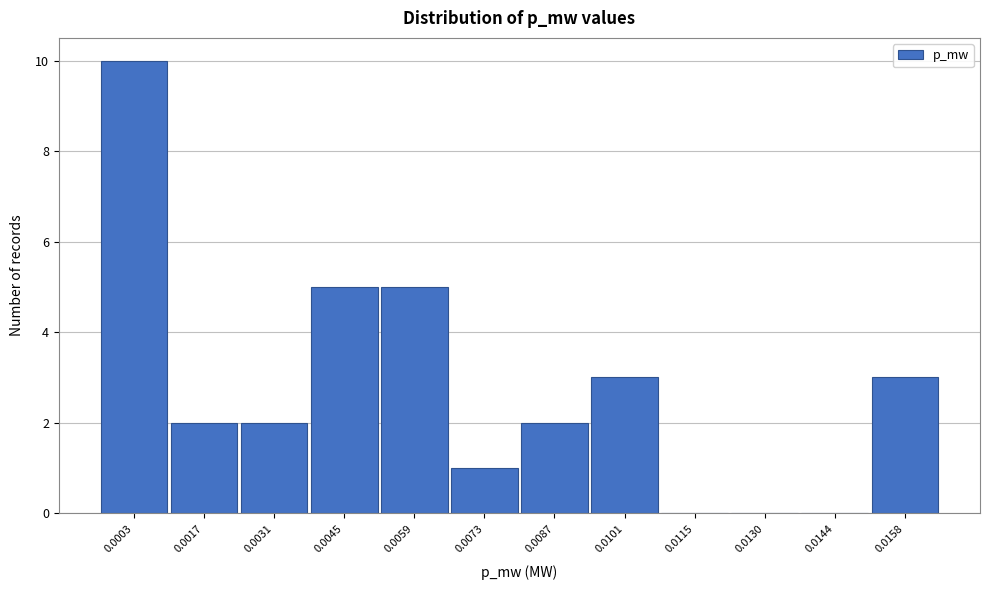

Reading right to left, list all the values displayed in this chart.

0.0158=3	0.0144=0	0.0130=0	0.0115=0	0.0101=3	0.0087=2	0.0073=1	0.0059=5	0.0045=5	0.0031=2	0.0017=2	0.0003=10